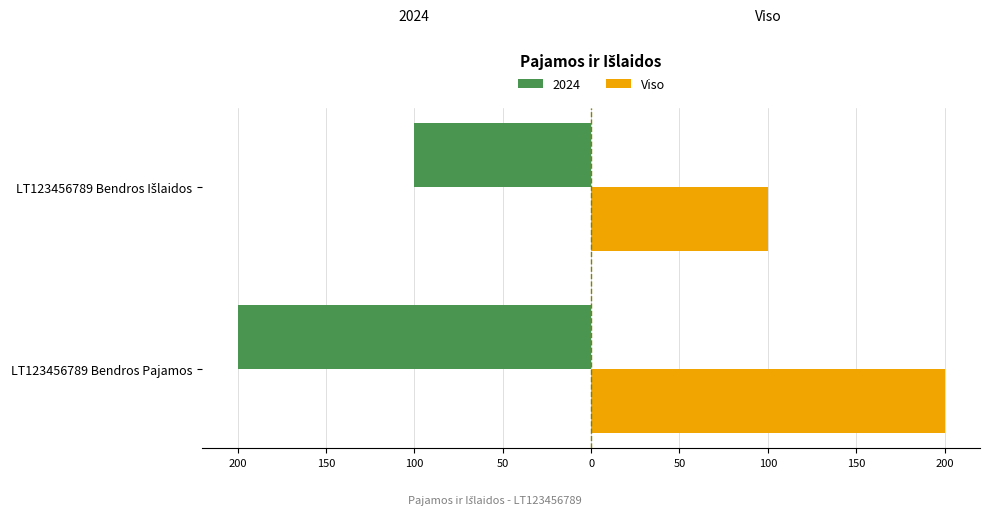

What are all the series names shown in the legend?

2024, Viso